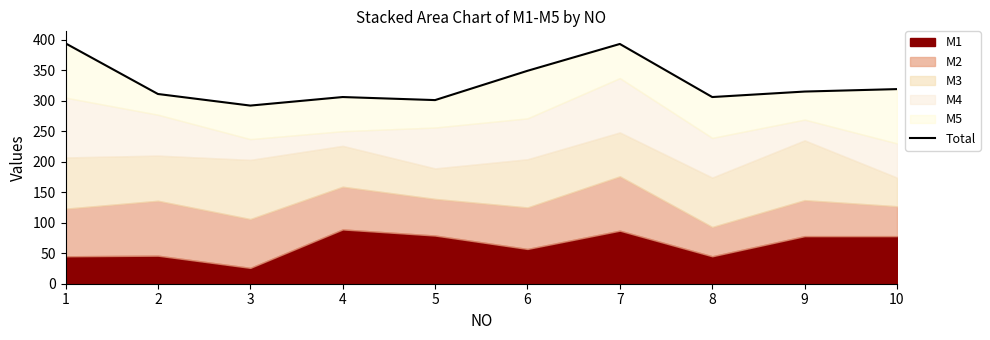

Reading left to right, what are all the values shown in this chart?

1=394	2=311	3=292	4=306	5=301	6=349	7=393	8=306	9=315	10=319